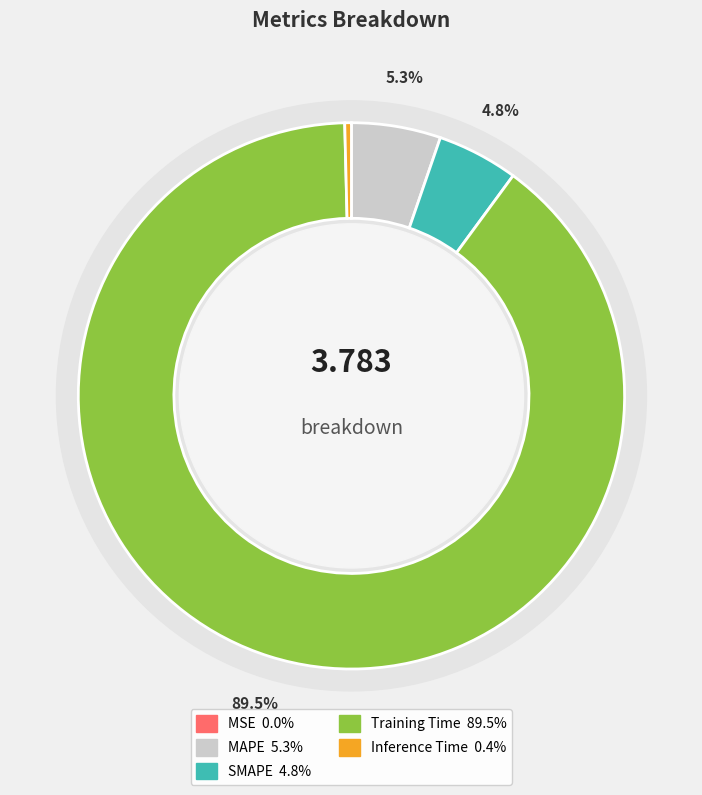

How many segments does this pie chart have?

5